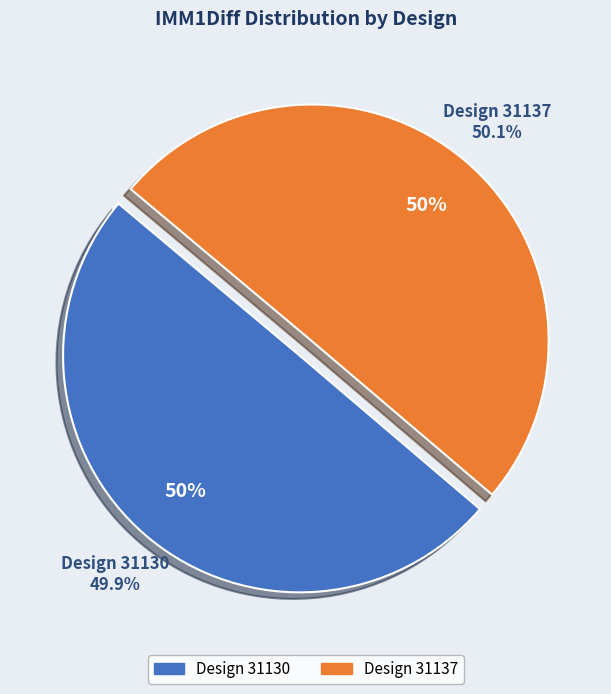

Which slice is the smallest?

31130